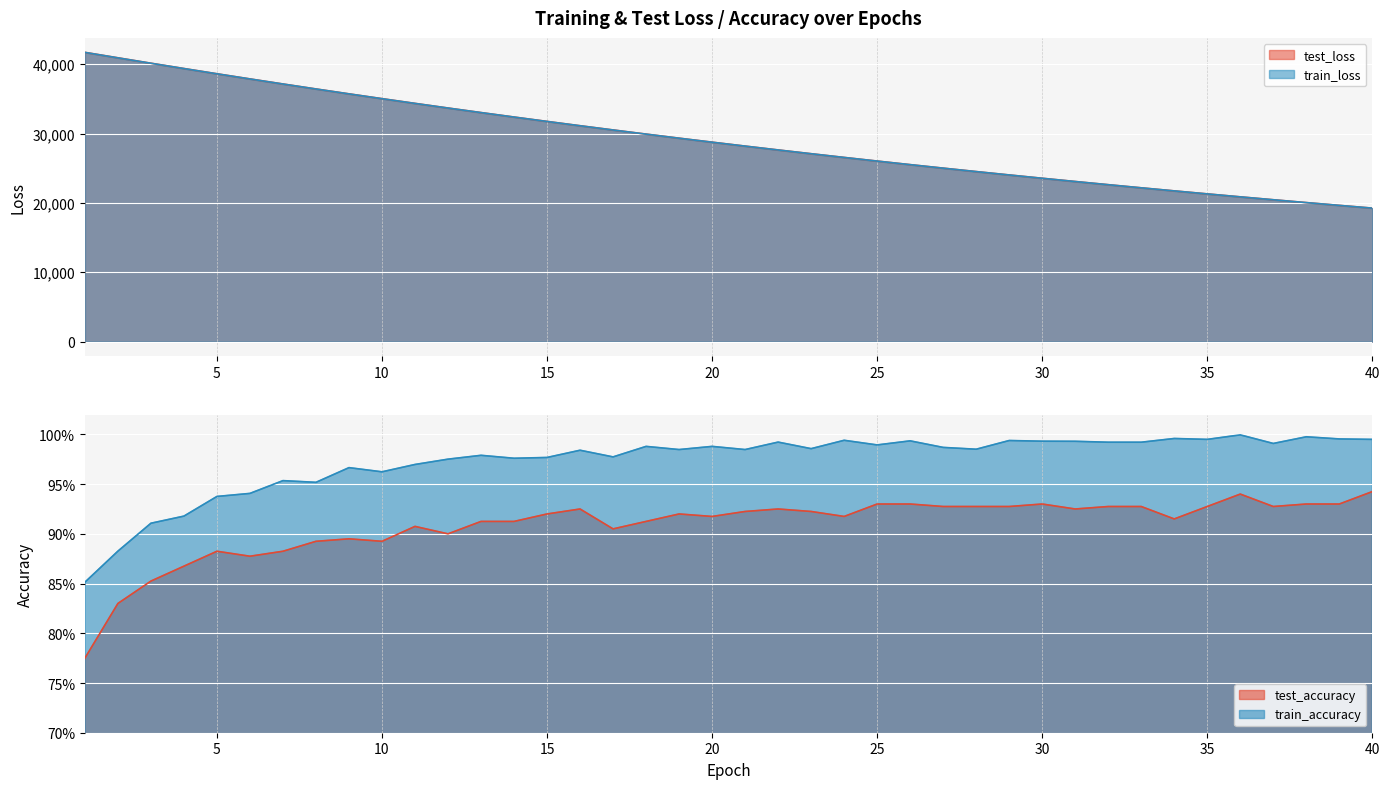

At which label is test_accuracy closest to 0?

1